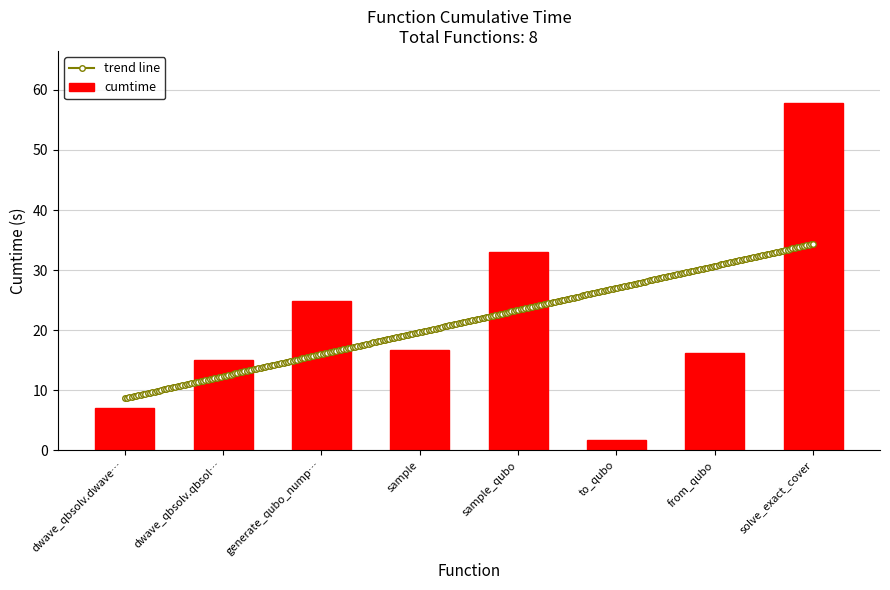

What is the minimum value shown in the chart?

1.7